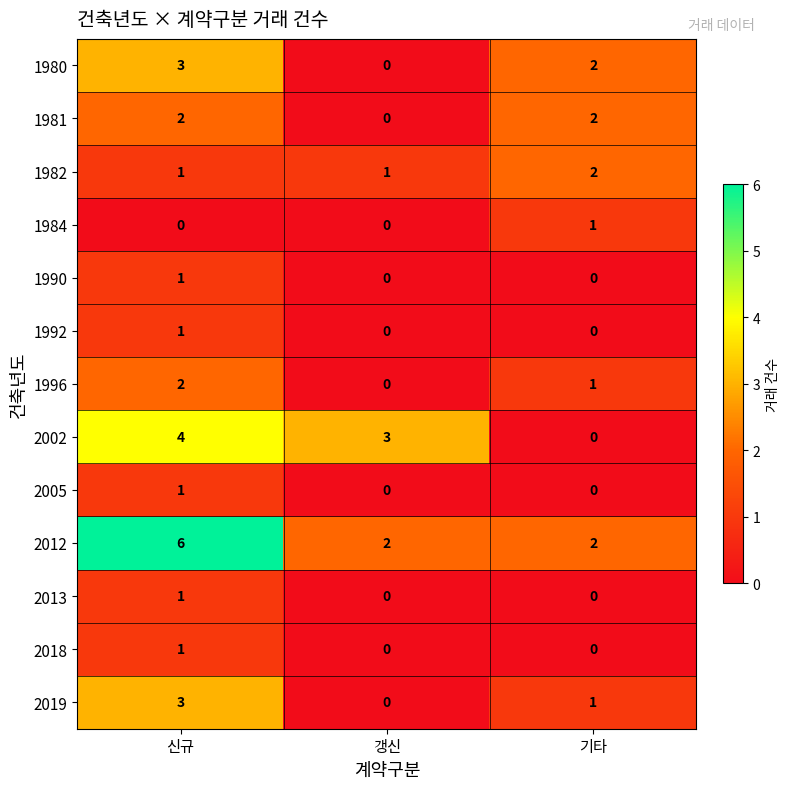

The 1984 series shows 0 at 신규. True or false?

True